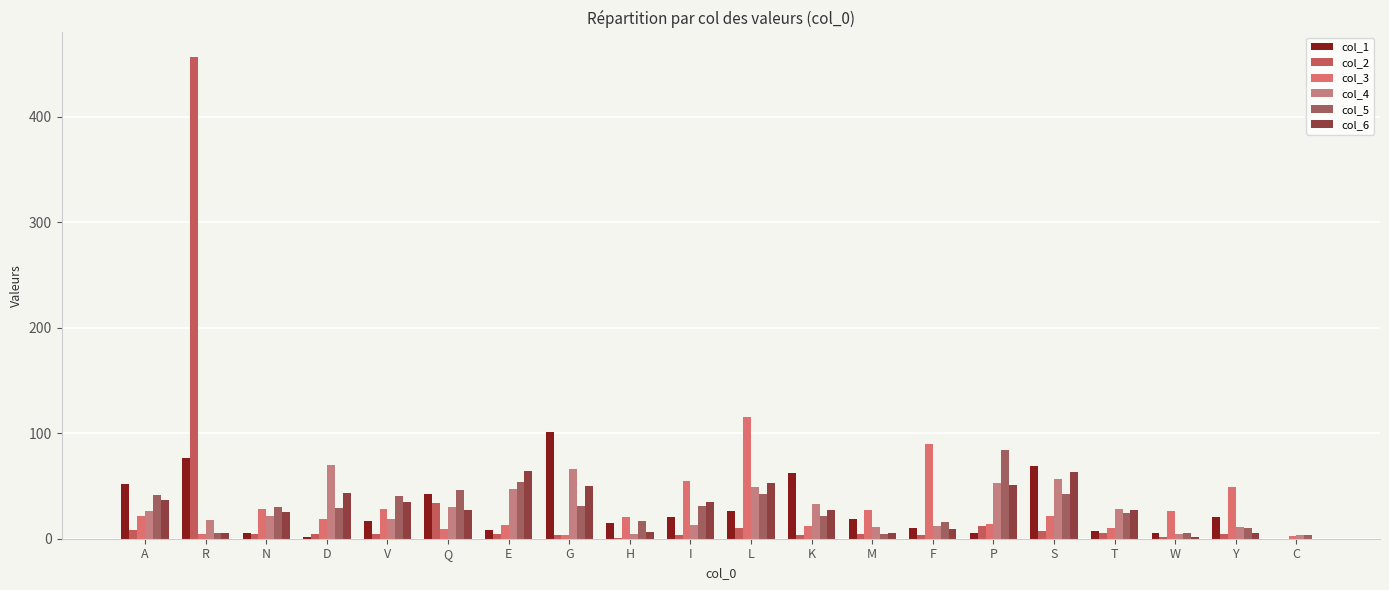

Reading right to left, what are all the values shown in this chart?

col_1: C=0.0	Y=21.0	W=5.6	T=7.3	S=68.9	P=5.0	F=10.6	M=18.8	K=62.1	L=26.6	I=20.2	H=14.6	G=101.4	E=8.1	Q=42.9	V=16.9	D=1.6	N=5.8	R=76.9	A=52.1
col_2: C=0.0	Y=4.8	W=1.6	T=5.0	S=7.2	P=11.6	F=4.0	M=4.1	K=3.3	L=9.8	I=3.3	H=0.8	G=3.2	E=4.8	Q=33.7	V=4.9	D=4.1	N=4.1	R=457.0	A=8.2
col_3: C=2.4	Y=49.2	W=26.5	T=10.5	S=22.0	P=14.0	F=89.8	M=26.8	K=12.4	L=115.7	I=54.7	H=20.3	G=3.3	E=13.2	Q=9.1	V=28.3	D=18.7	N=28.5	R=4.9	A=21.1
col_4: C=3.2	Y=11.3	W=4.0	T=28.4	S=56.6	P=52.9	F=12.0	M=11.4	K=32.7	L=49.3	I=13.4	H=4.9	G=66.4	E=46.9	Q=30.3	V=18.7	D=69.6	N=21.5	R=18.1	A=26.4
col_5: C=3.2	Y=9.8	W=5.6	T=24.4	S=42.0	P=84.6	F=15.4	M=4.1	K=21.9	L=42.4	I=31.4	H=17.2	G=30.8	E=54.1	Q=46.4	V=40.9	D=29.5	N=30.5	R=5.0	A=41.8
col_6: C=0.0	Y=5.7	W=1.6	T=27.4	S=63.3	P=50.7	F=8.8	M=5.6	K=27.3	L=52.5	I=35.0	H=6.5	G=49.7	E=64.1	Q=27.6	V=35.1	D=43.3	N=25.5	R=5.8	A=36.7